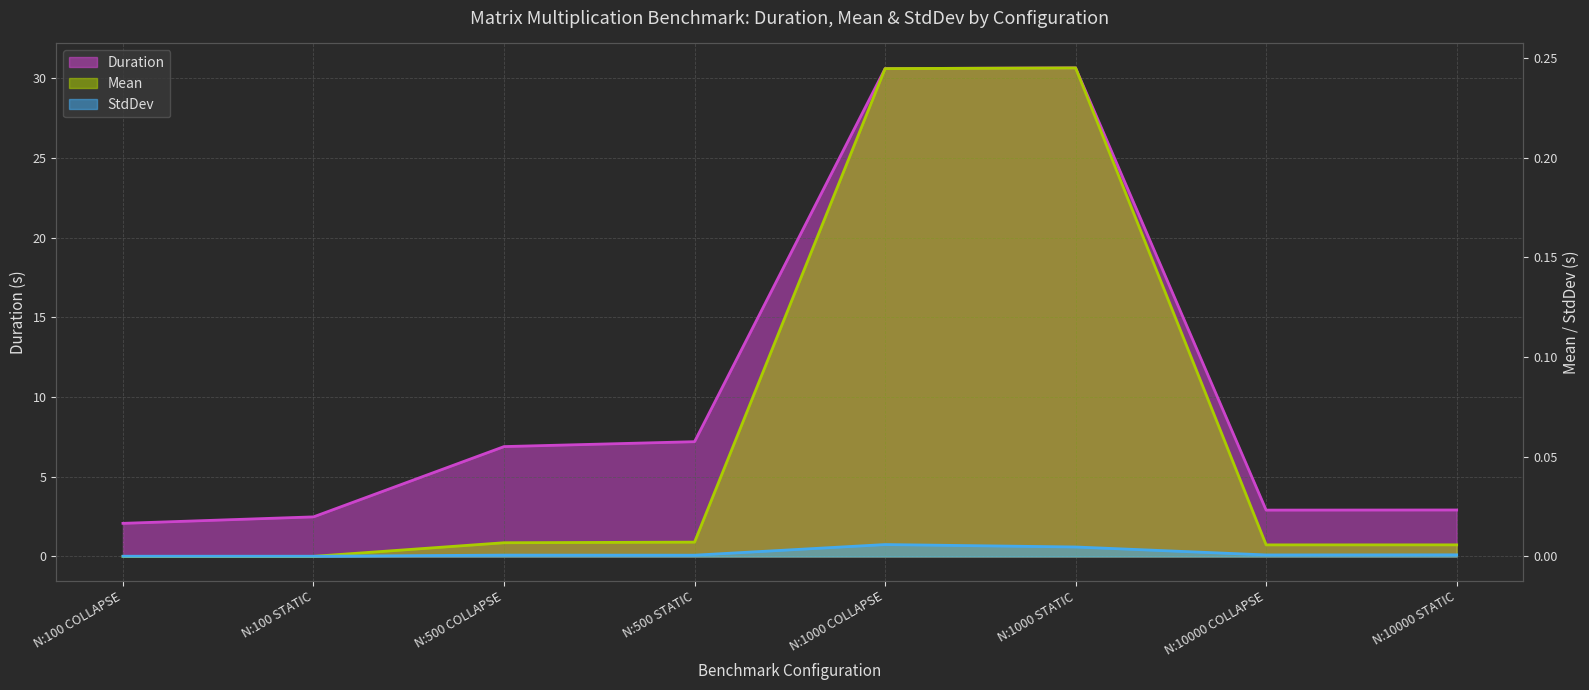

Rank the series by their maximum value, from highest to lowest.

Duration, Mean, StdDev